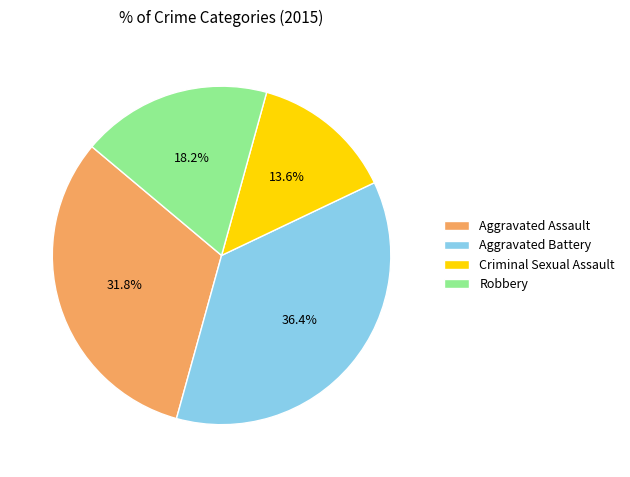

How much of the chart is everything except Criminal Sexual Assault?

86.4%